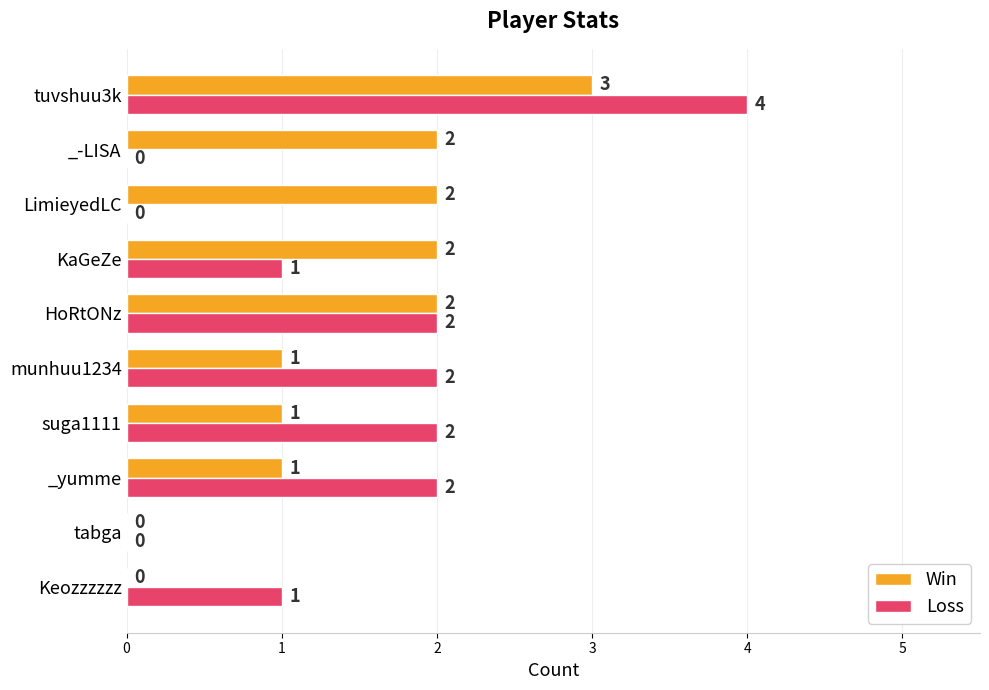

Which category has the highest value in the Loss series?

tuvshuu3k